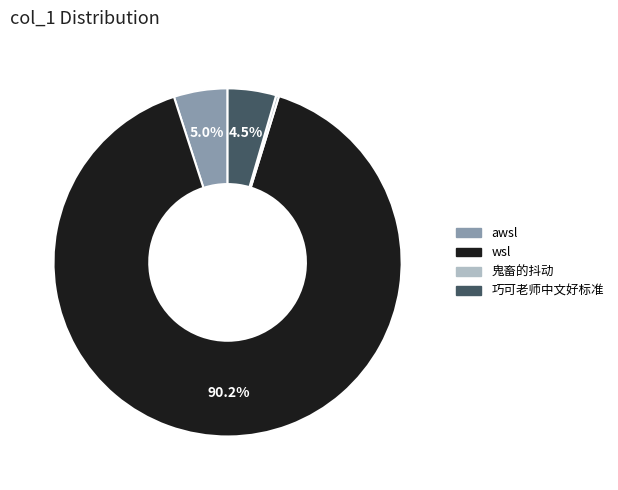

What is the largest slice in the pie chart?

wsl